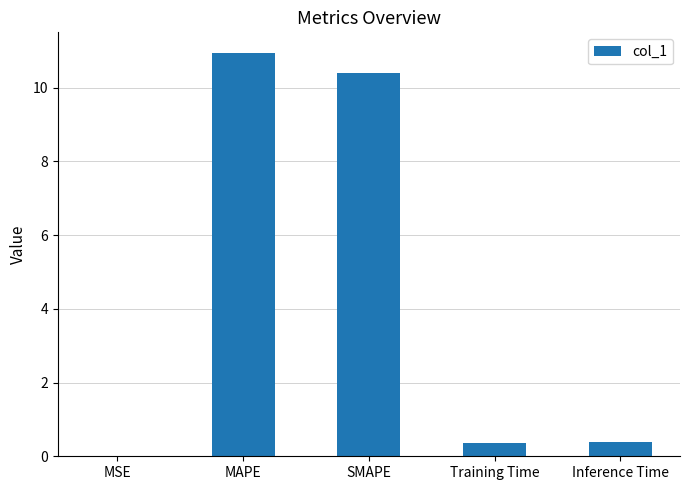

What is the greatest value displayed?

11.0